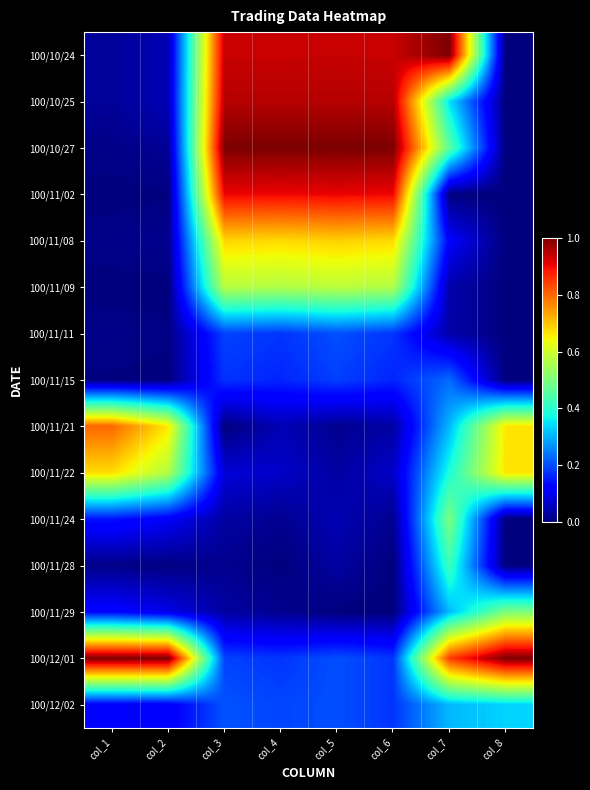

What is the difference between the highest and lowest values at col_5?

1.0